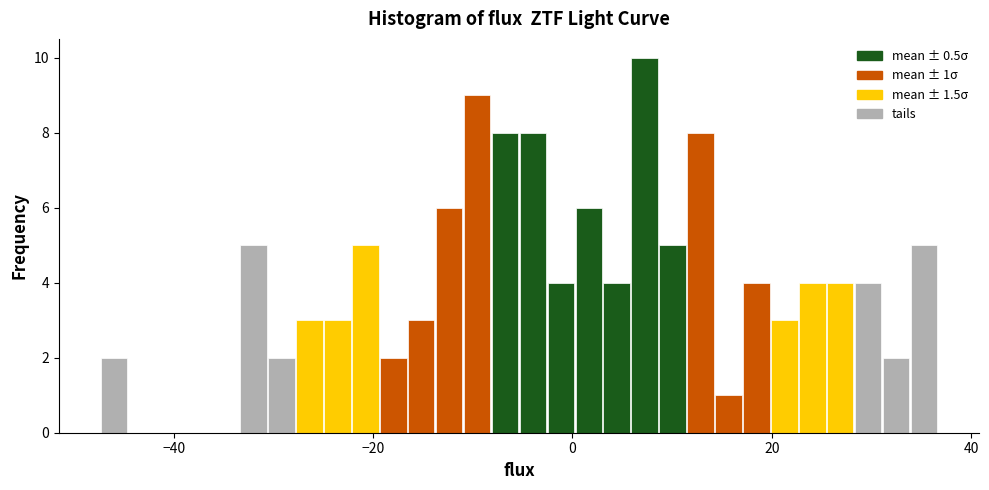

Read against the x-axis, roughly where is the centre of the tallest bar?

8